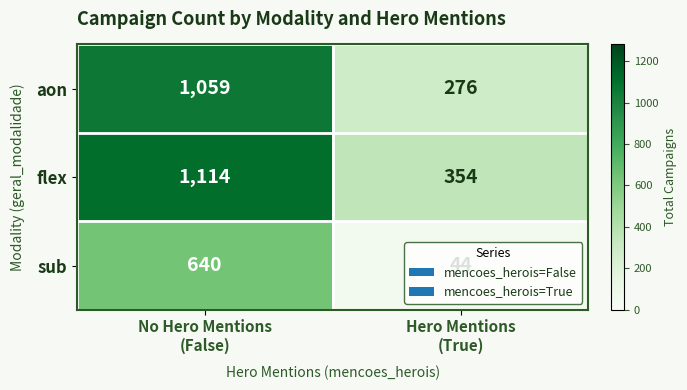

What is the average value of the aon series?

668